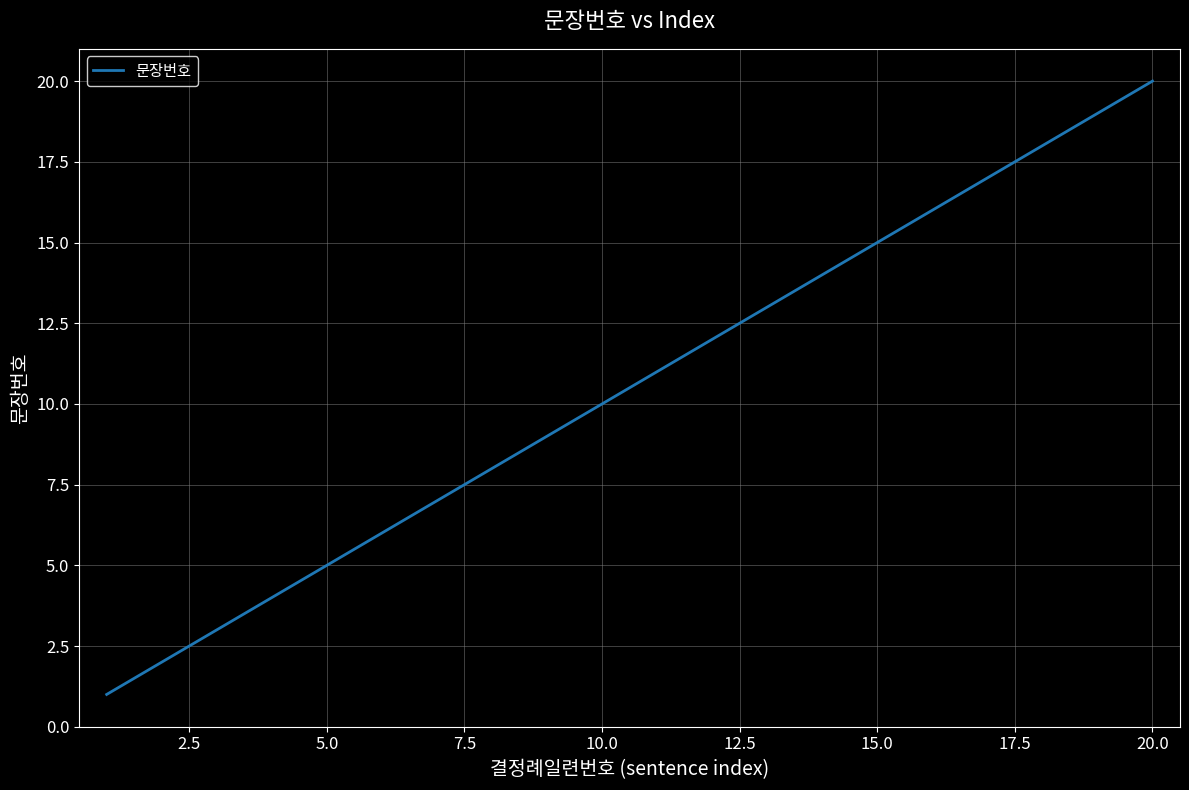

What is the maximum value shown in the chart?

20